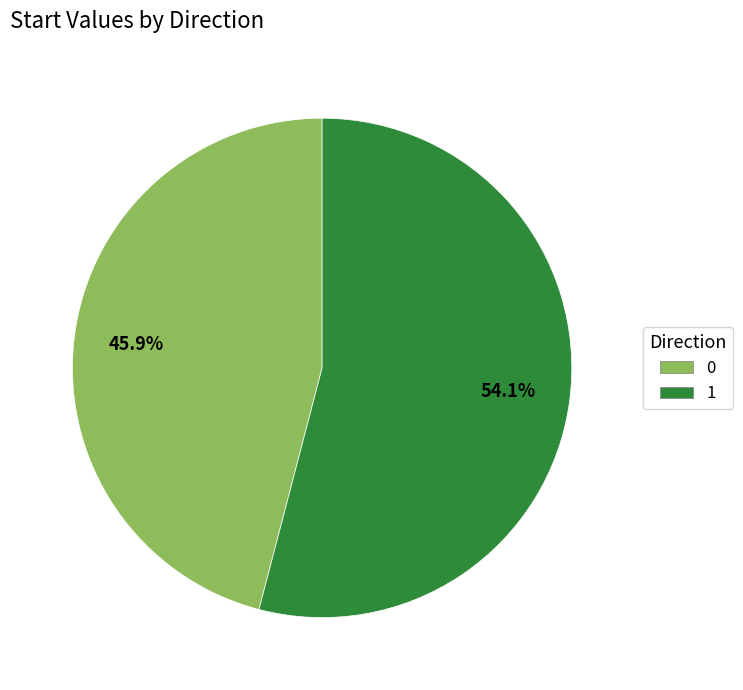

To the nearest percent, what percentage of the pie is 1?

54%